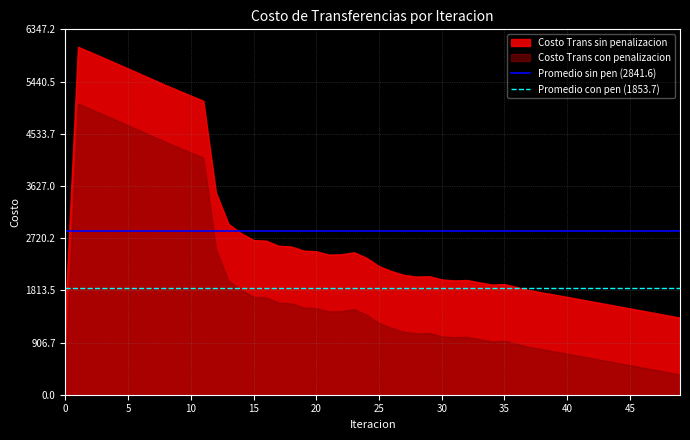

What is the total value across all series at 20?

3995.0